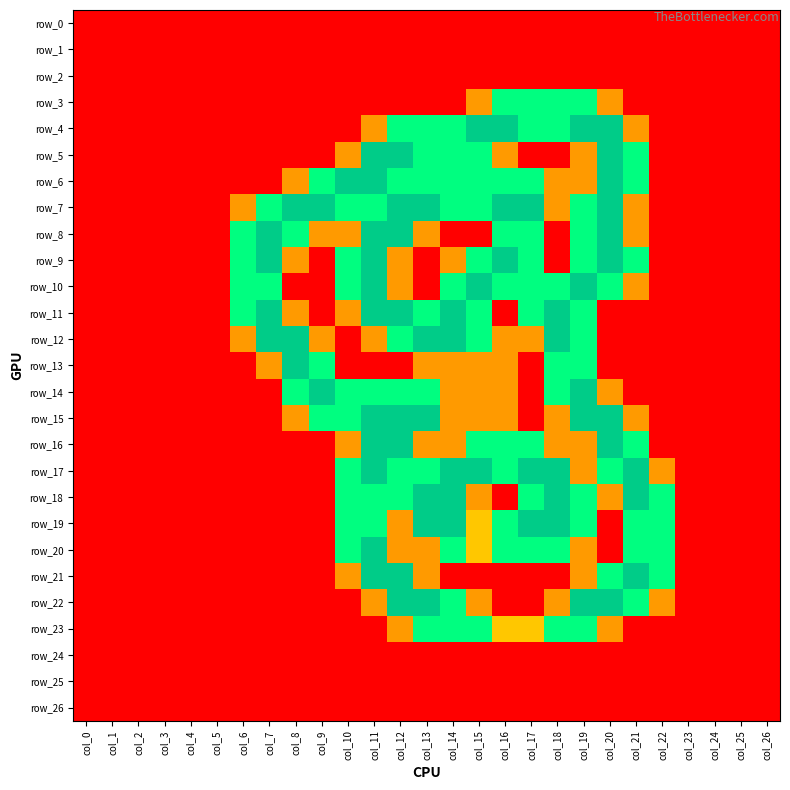

Which series has the largest range (max minus min)?

row_4